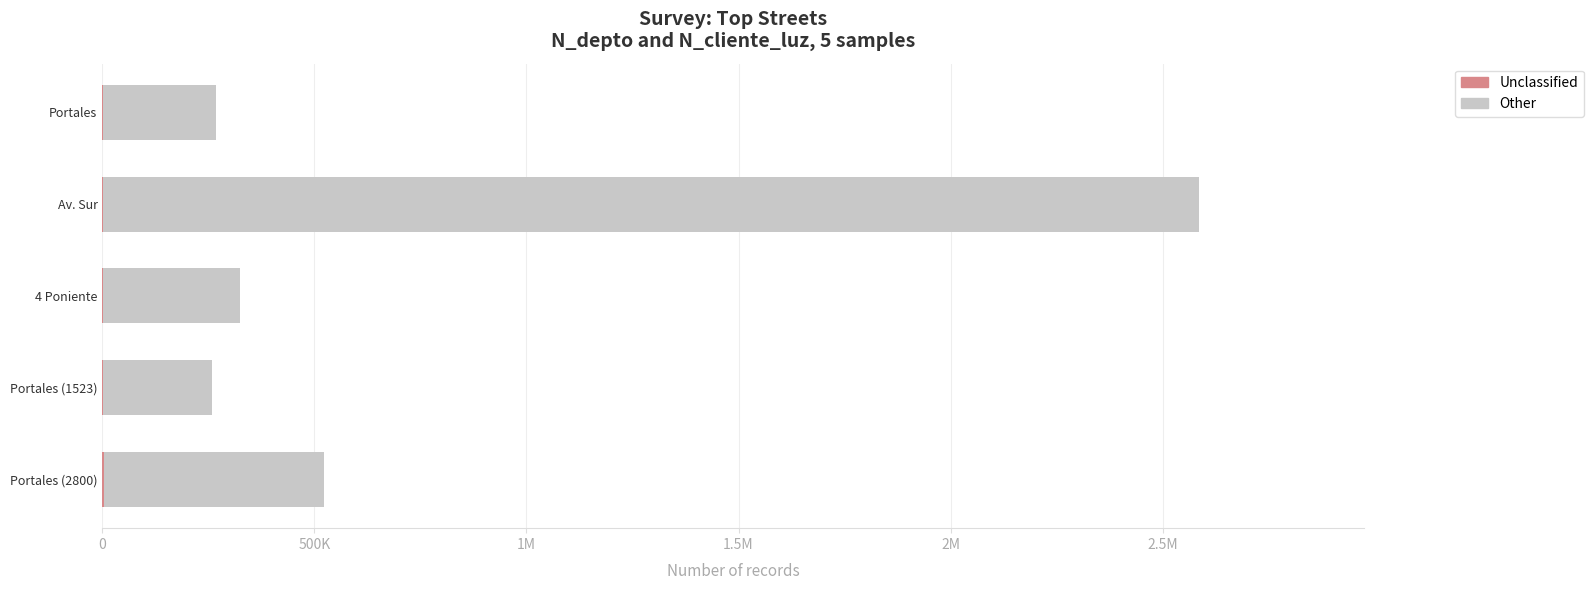

What is the lowest value of the Unclassified series?

630